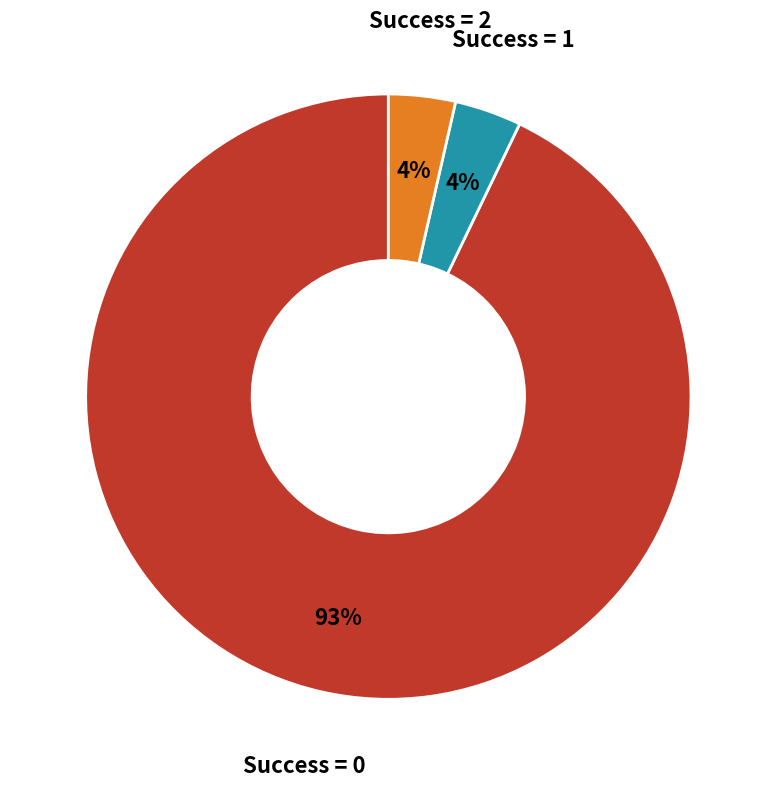

Do Success = 2 and Success = 1 together represent more than half of the pie?

No